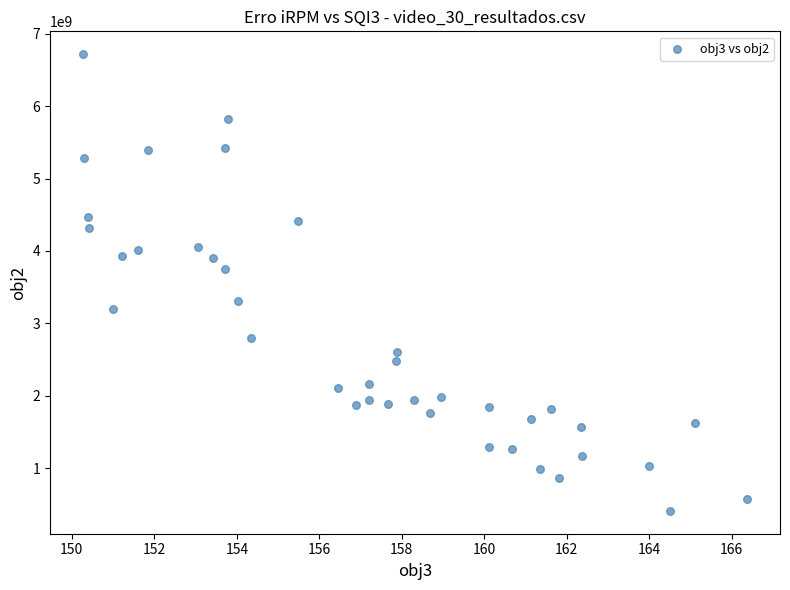

What is the range of X values (max minus min)?

16.1